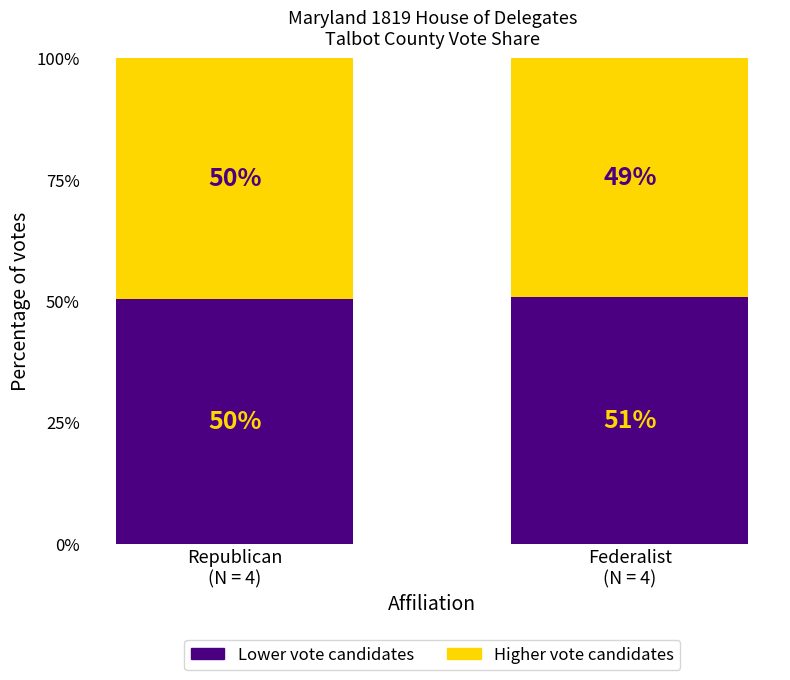

What is the minimum value for Lower vote candidates?

50.4